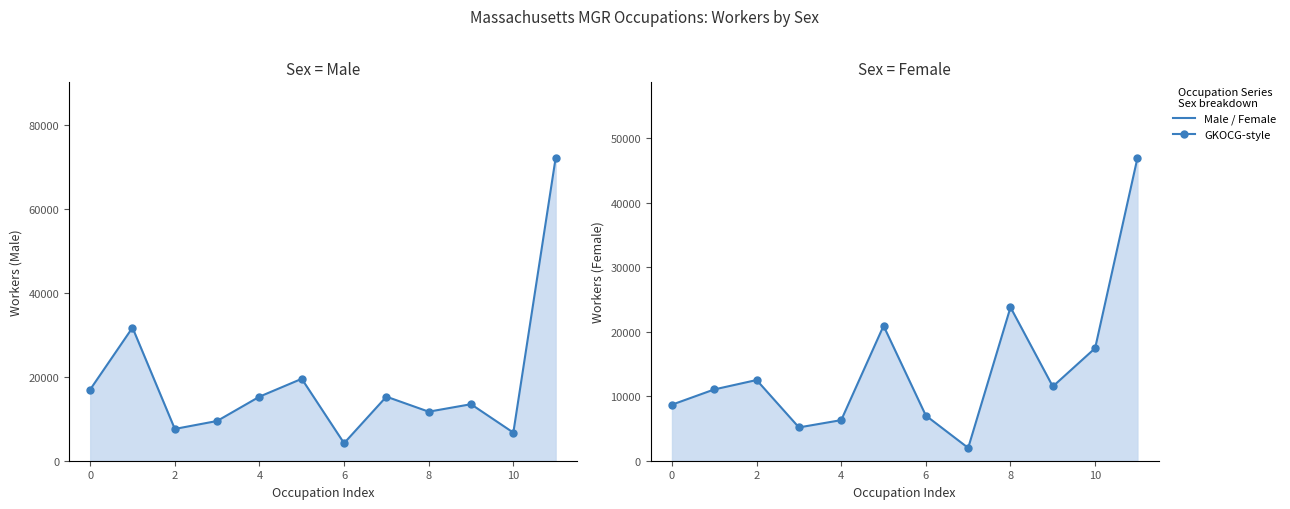

True or false: Male has more than 1 points higher than both neighbors.

True